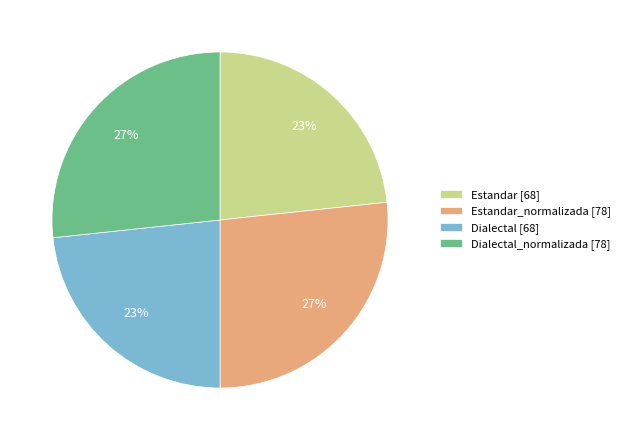

Does any single category account for the majority?

No